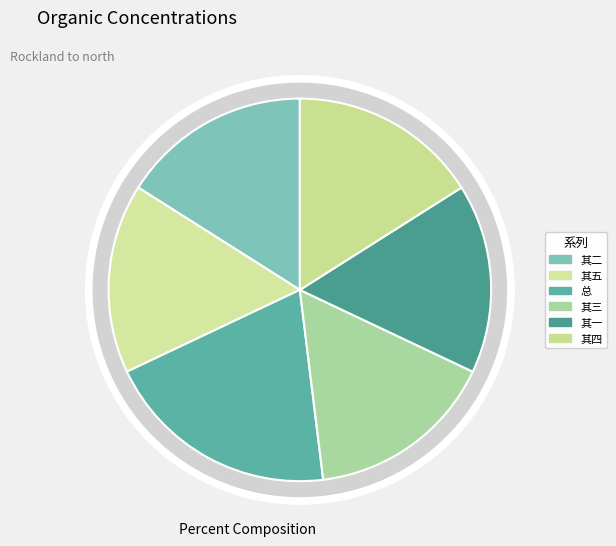

What percentage is the 送年侄梁子判荆州五首末忆祝令门生 其二 slice, to the nearest percent?

16%